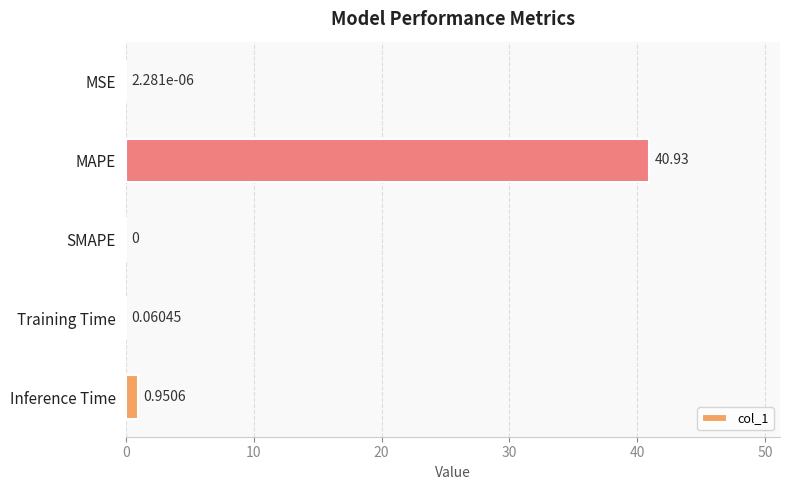

Which label corresponds to the largest value in the chart?

MAPE